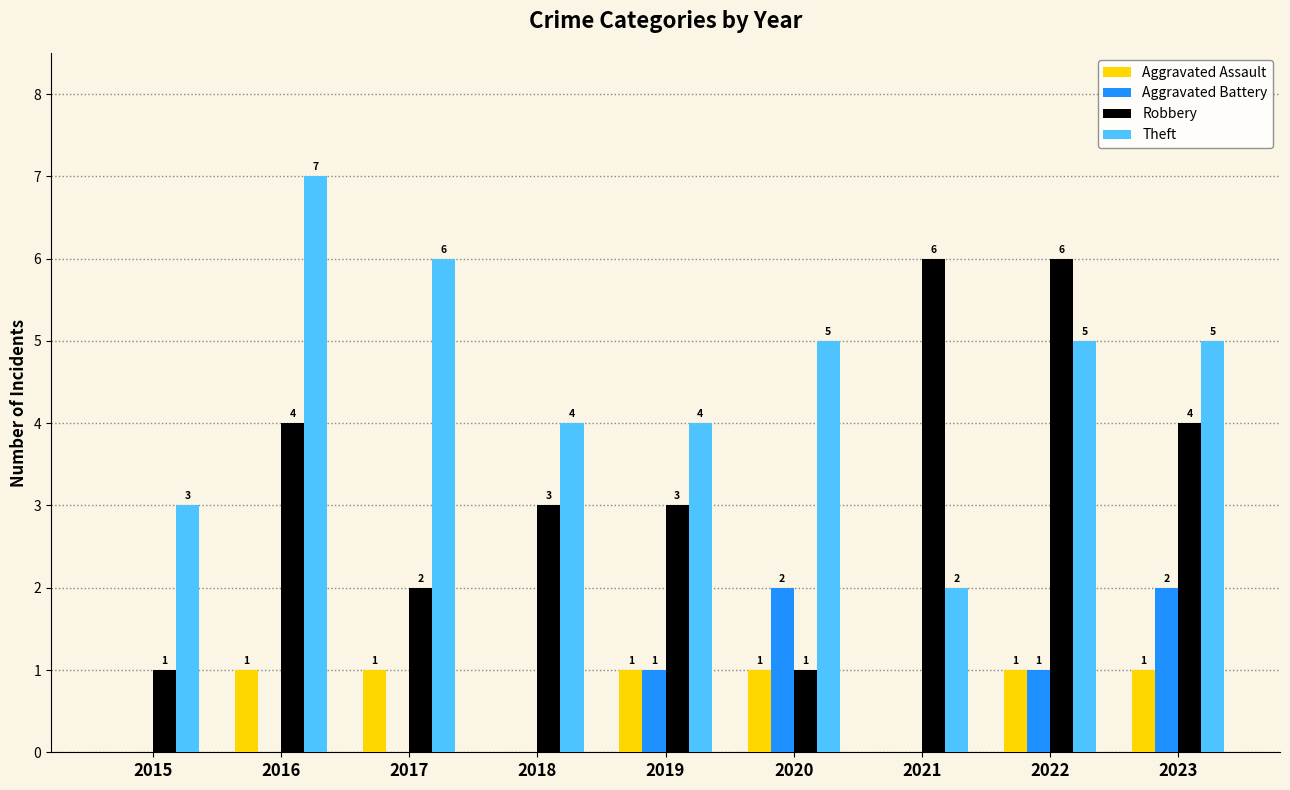

Is the value of Aggravated Battery at 2021 greater than the value of Robbery at 2023?

No